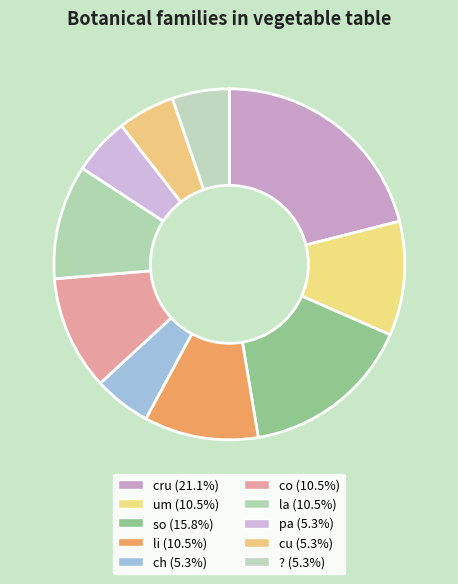

What percentage is NOT represented by co?

89.5%